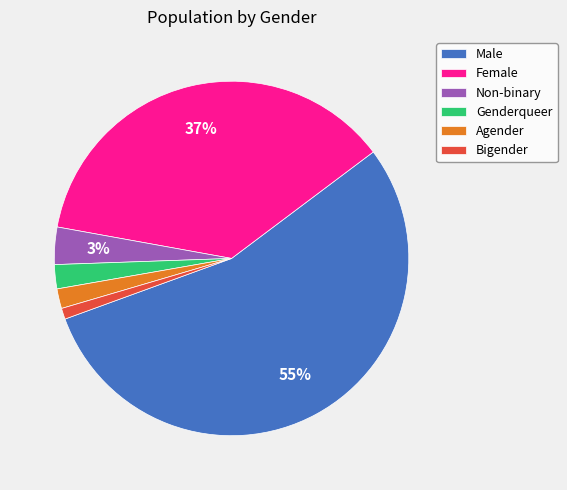

What is the smallest slice in the pie chart?

Bigender